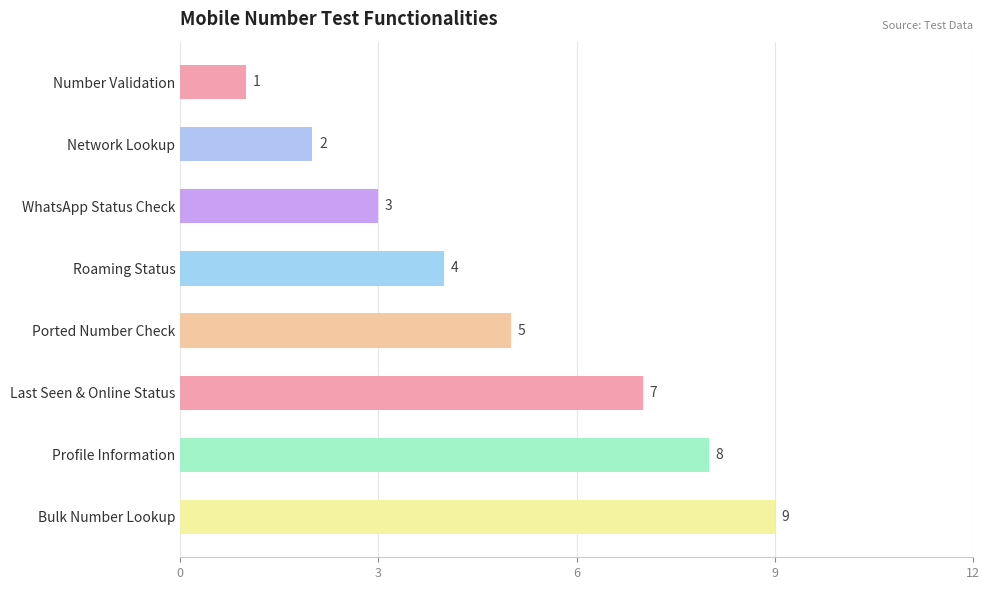

Count the values in the range 3 to 8.

5